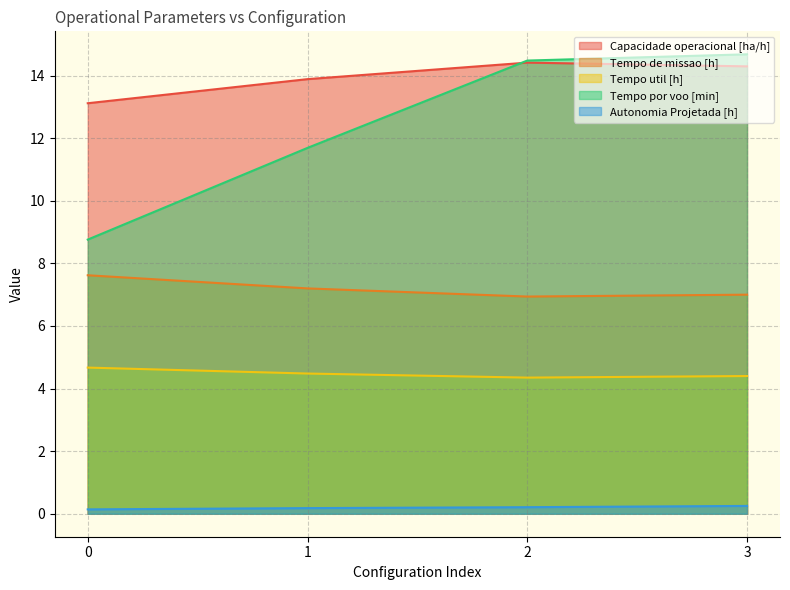

In Tempo de missao [h], how many points are lower than both neighbors (excluding endpoints)?

1